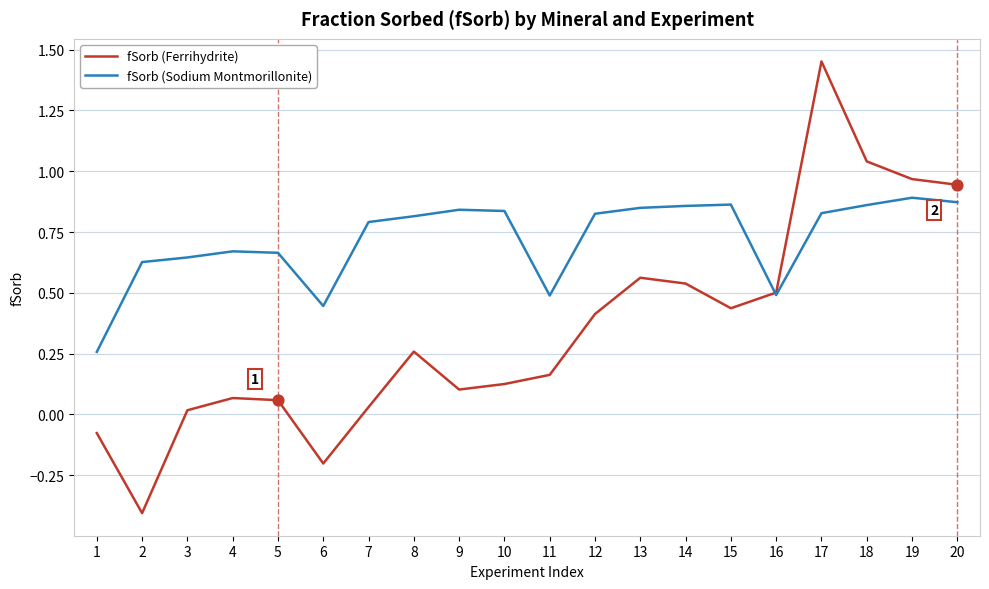

What are all the series names shown in the legend?

fSorb (Ferrihydrite), fSorb (Sodium Montmorillonite)